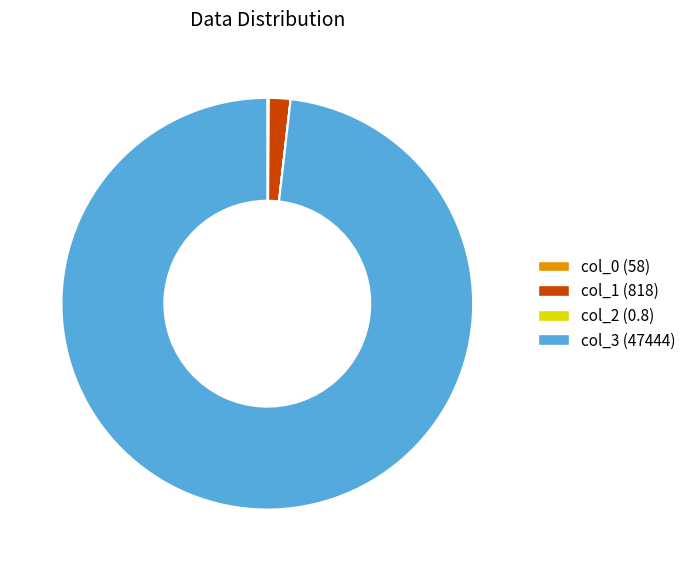

Which category has the biggest portion of the pie?

col_3 (47444)